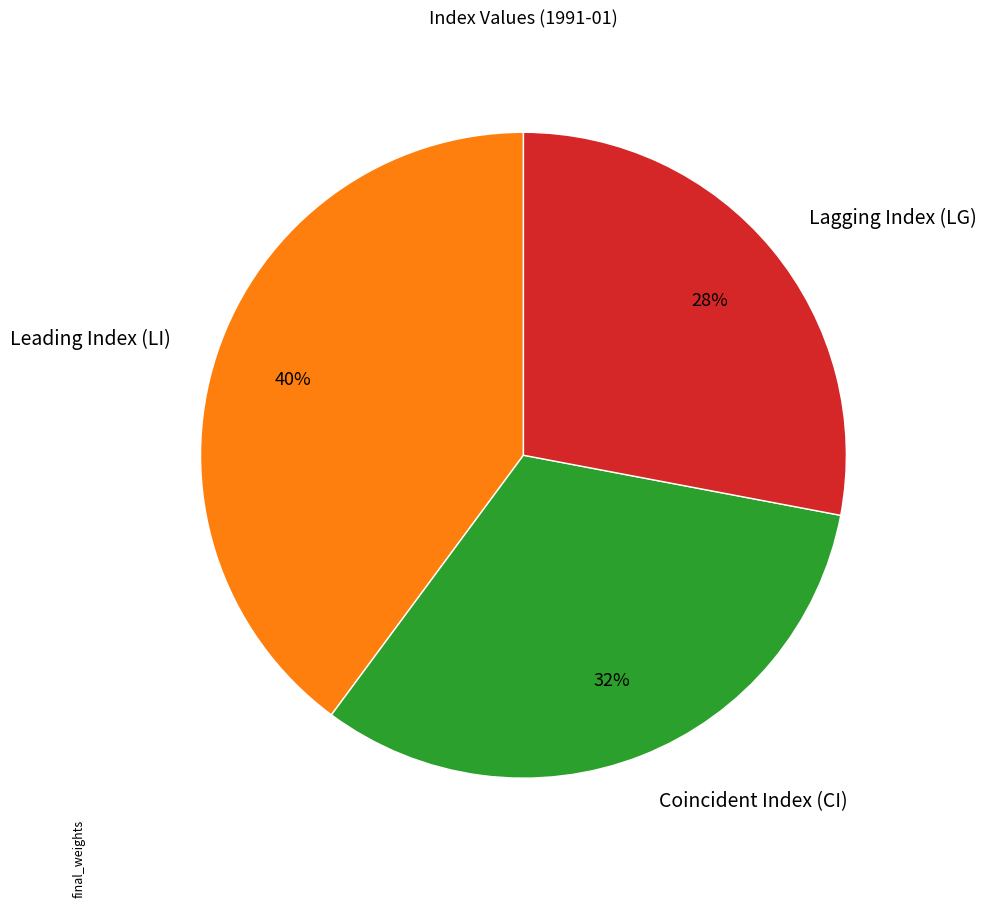

Rank the categories by value from lowest to highest.

Lagging Index (LG), Coincident Index (CI), Leading Index (LI)